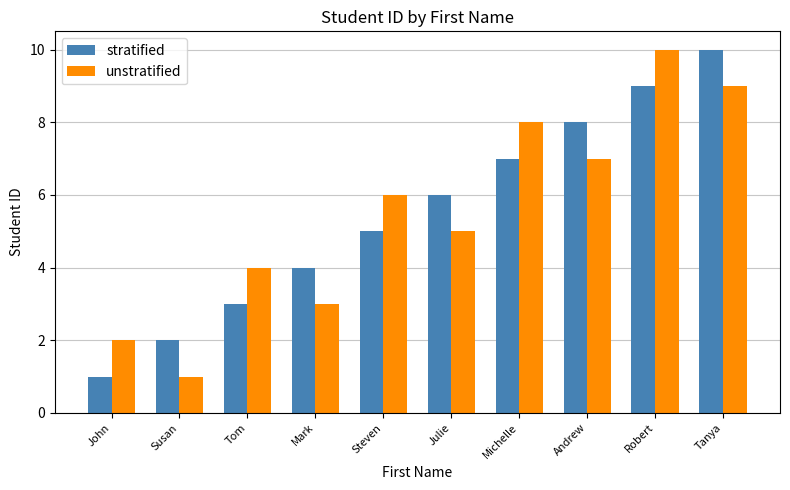

At which label is unstratified closest to 5?

Julie